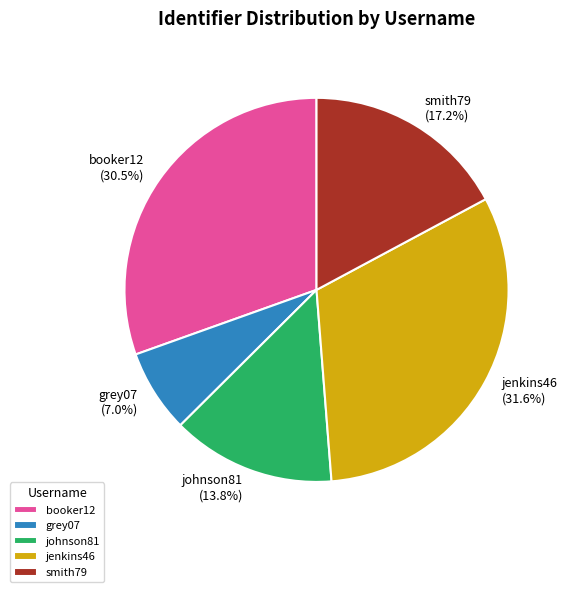

How many slices are in this pie chart?

5